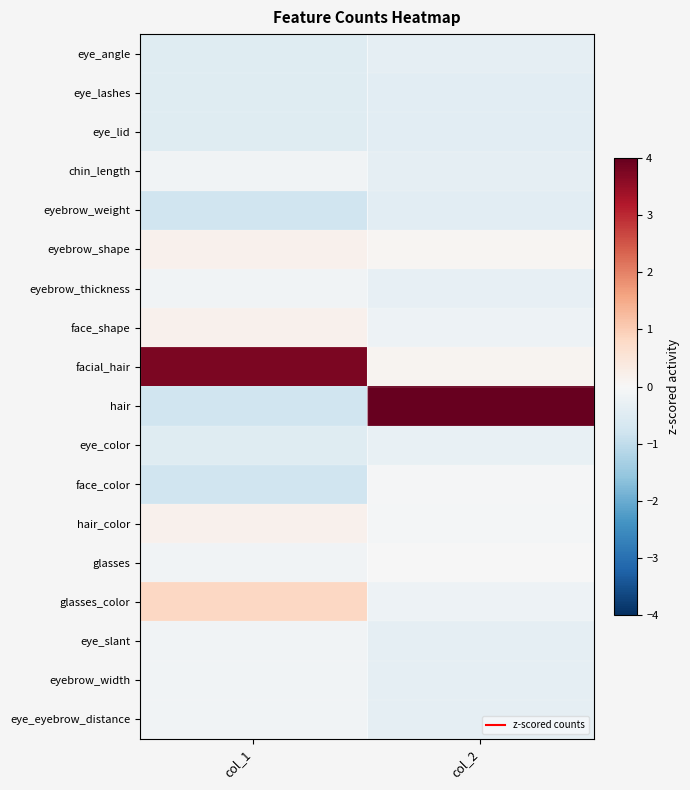

How many series are shown in this chart?

18